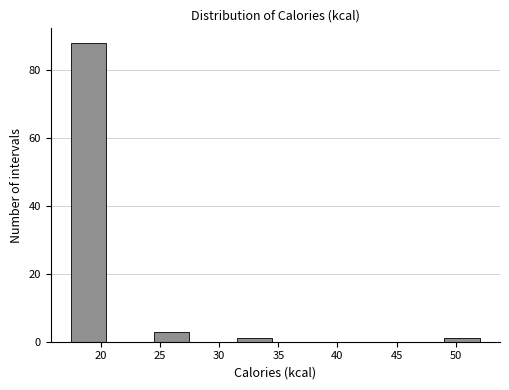

What is the height of the bar covering 24.0 to 27.5 on the x-axis? Neither the bar edges nor the heights are printed on the chart, so give them approximately, as read against the axes.

4